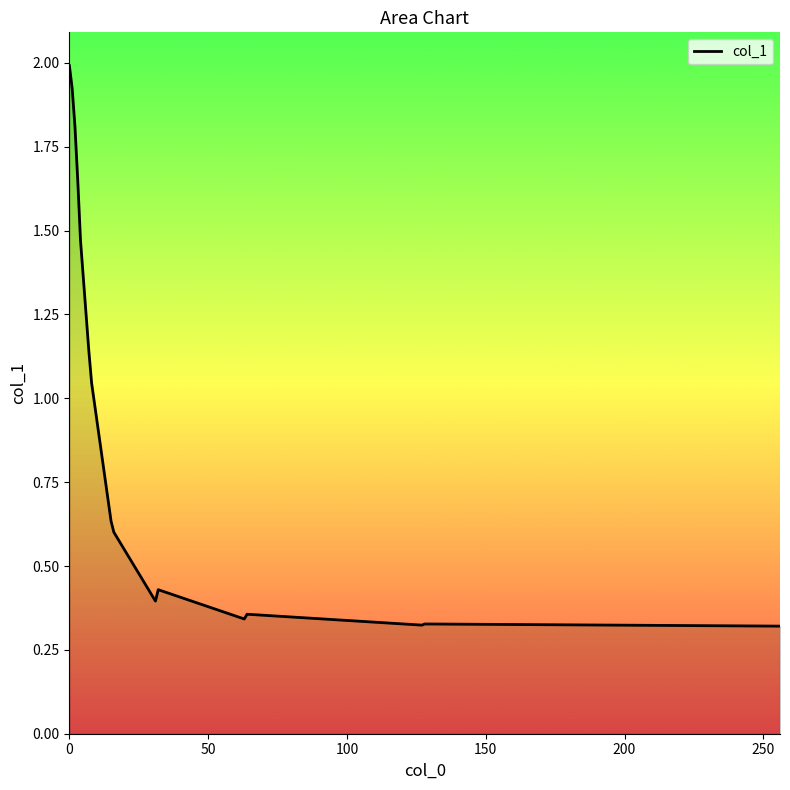

How many series are shown in this chart?

1